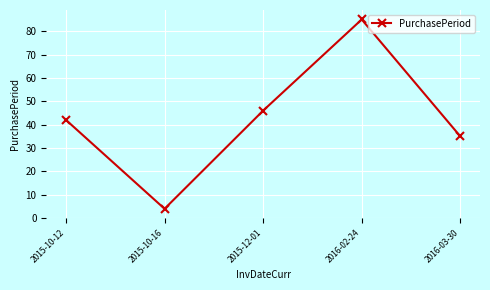

List the labels in order of value, largest first.

2016-02-24, 2015-12-01, 2015-10-12, 2016-03-30, 2015-10-16